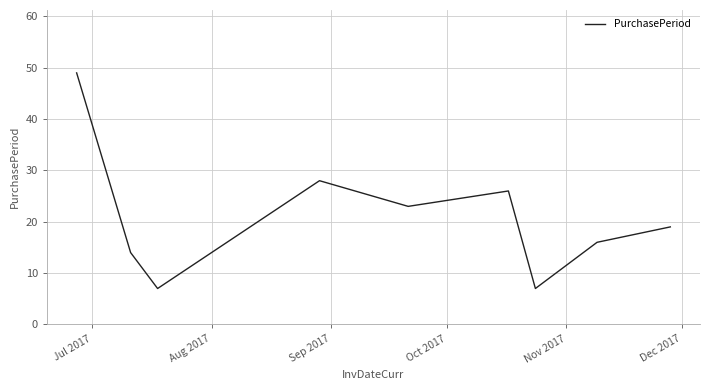

What is the difference between the maximum and minimum values?

42